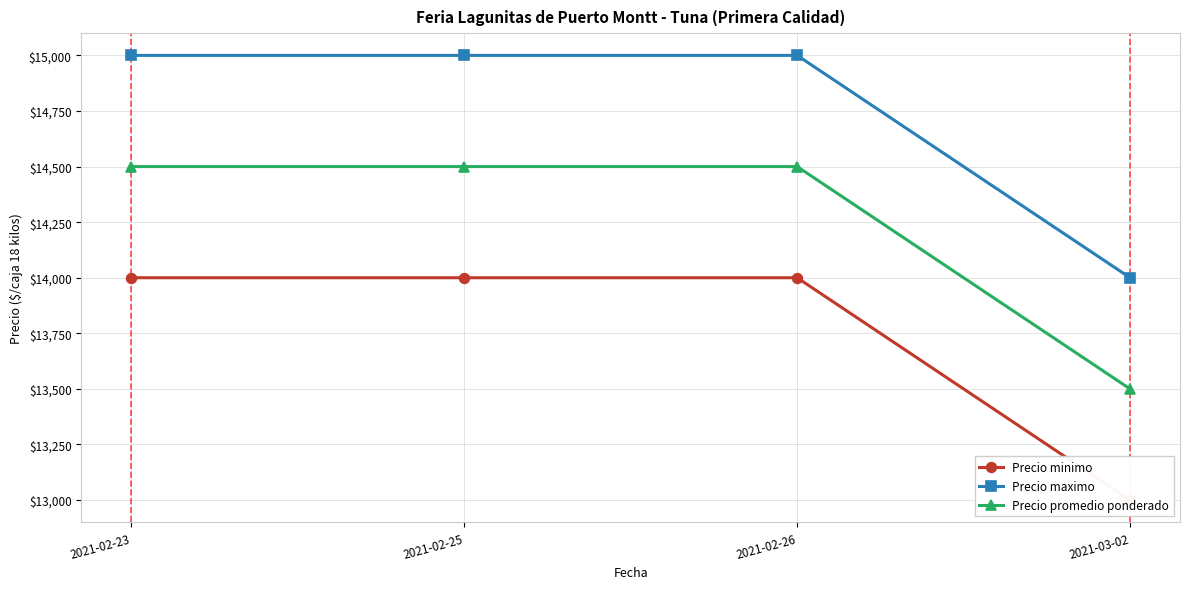

What are all the series names shown in the legend?

Precio minimo, Precio maximo, Precio promedio ponderado